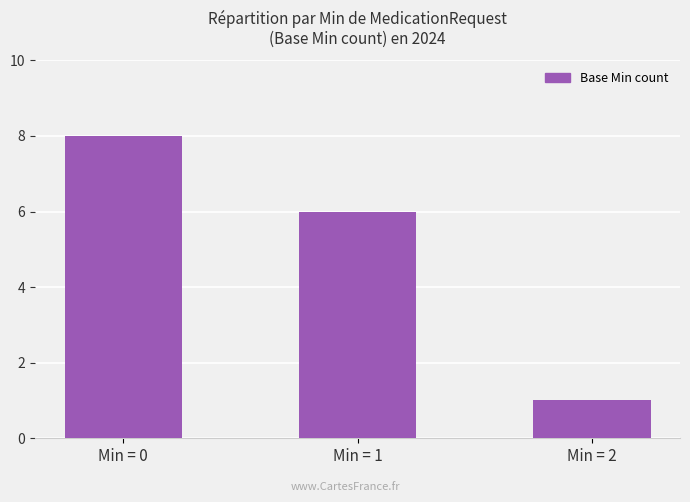

What is the average value?

5